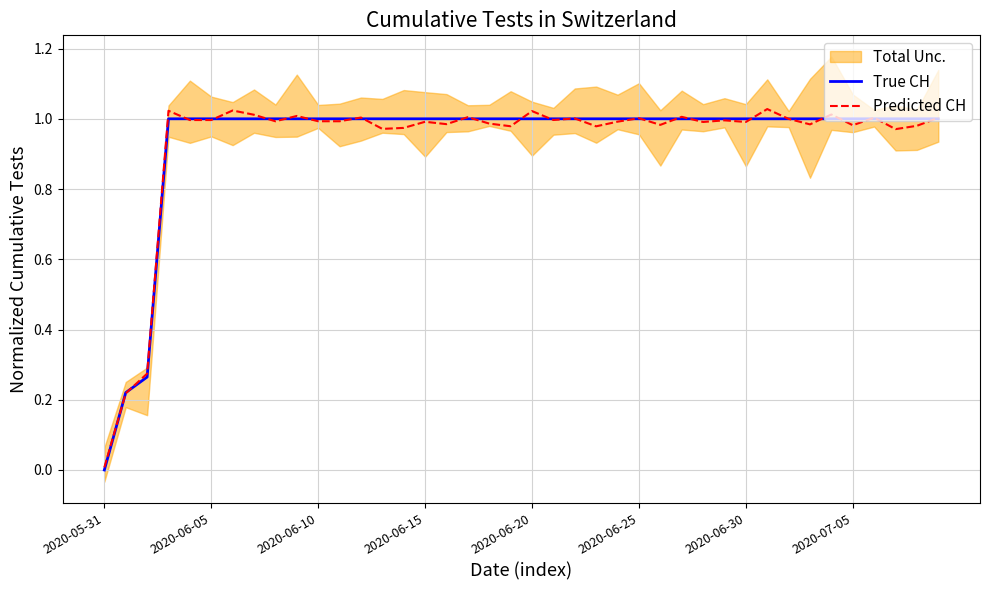

How many interior local peaks does the Predicted CH series have?

14